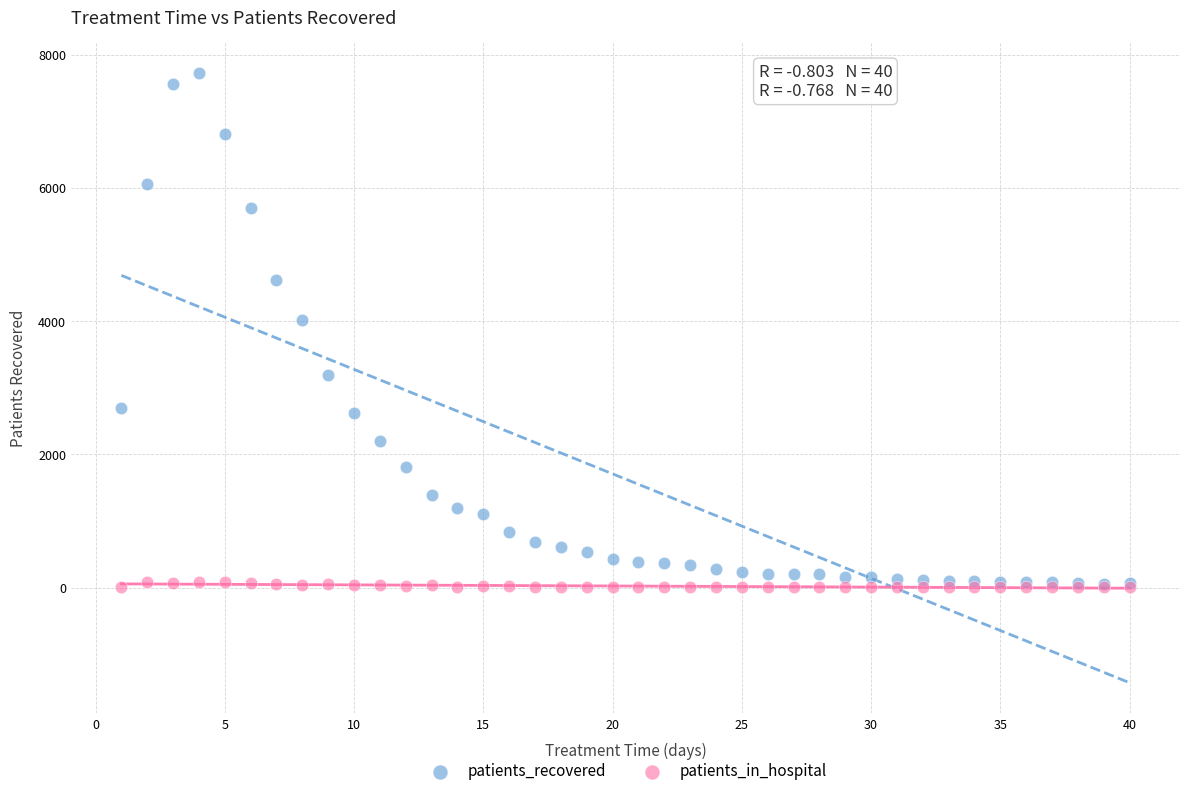

Across all series, what Y value is closest to 3861?

4010